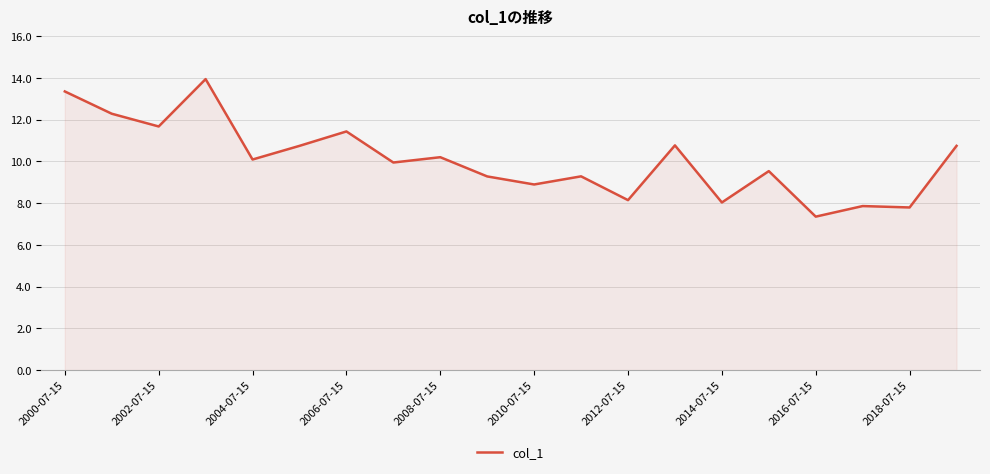

What is the average value?

10.1